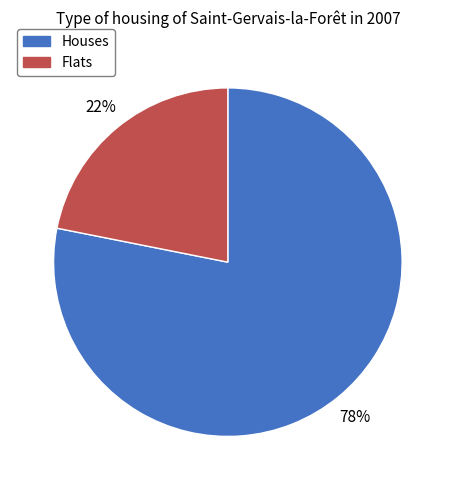

The Houses slice represents 92% of the pie. True or false?

False